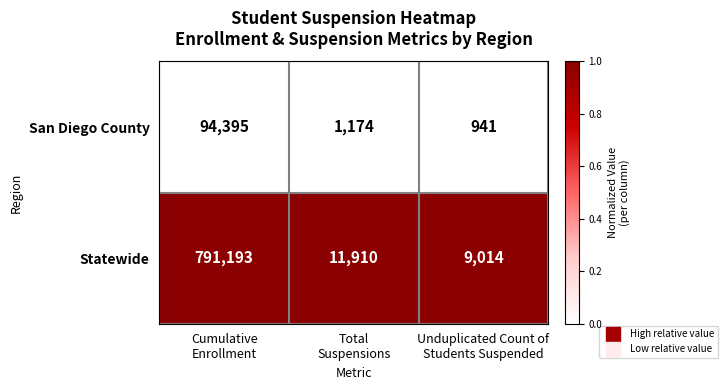

Which series has the largest total across all categories?

Statewide